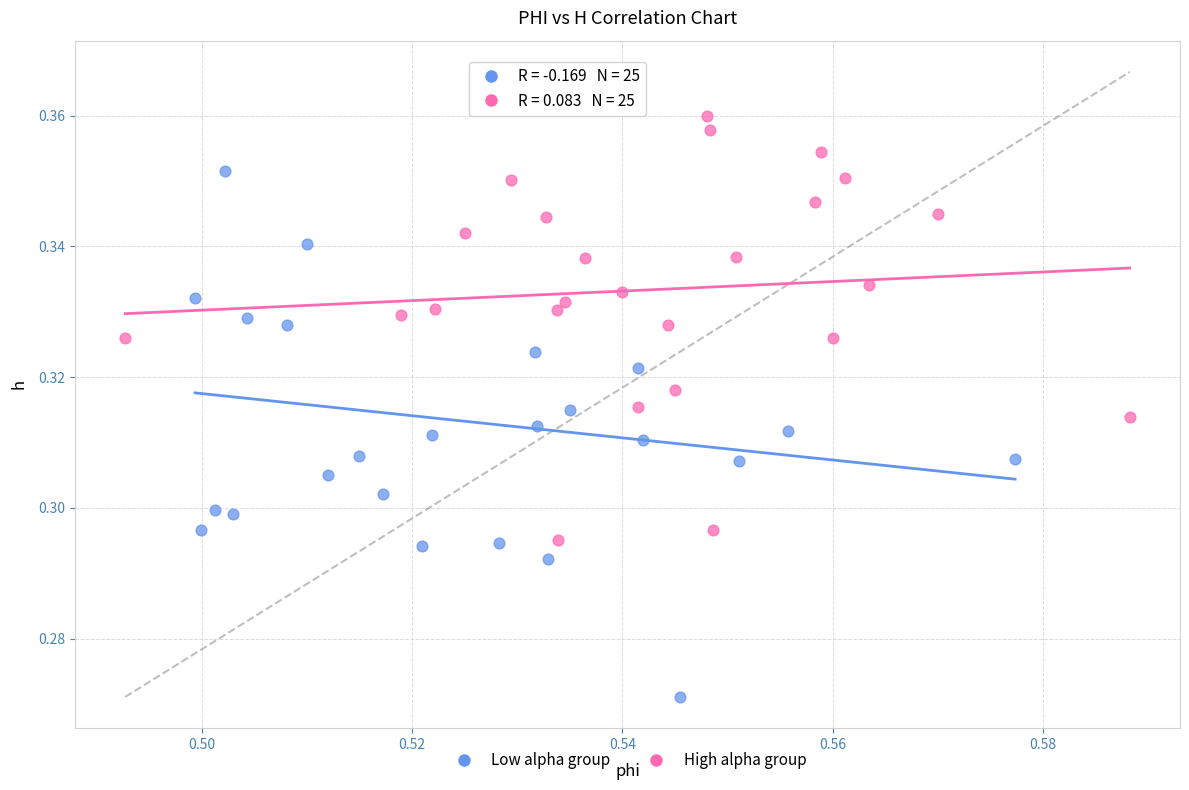

Which series contains the lowest Y value?

Low alpha group